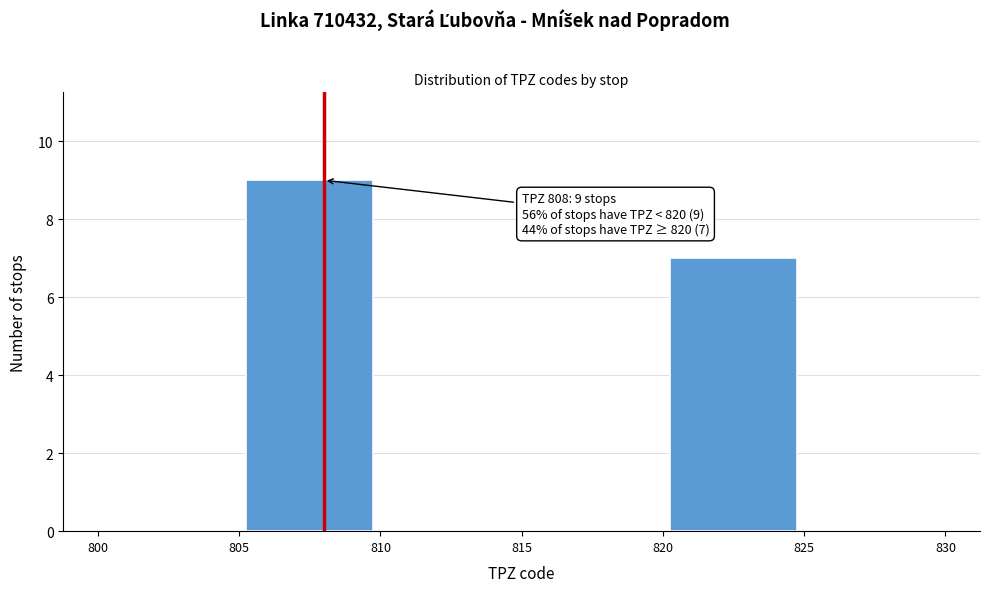

Which range on the x-axis has the tallest bar?

805 to 810